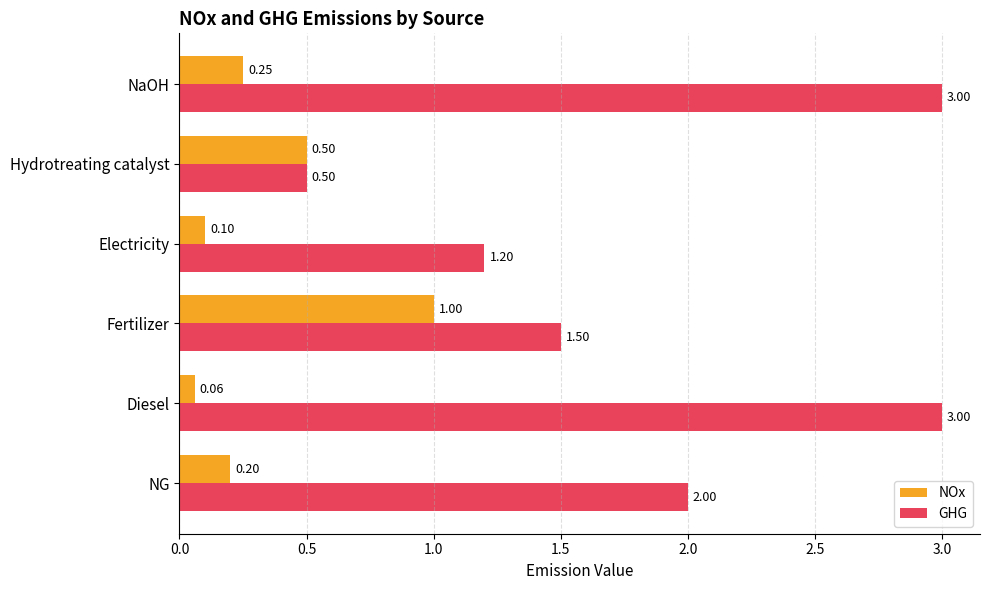

What is the smallest value displayed?

0.1